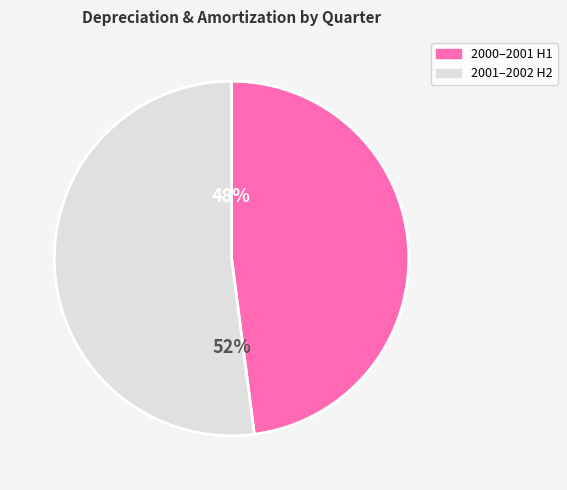

Is there a majority slice in this chart?

Yes